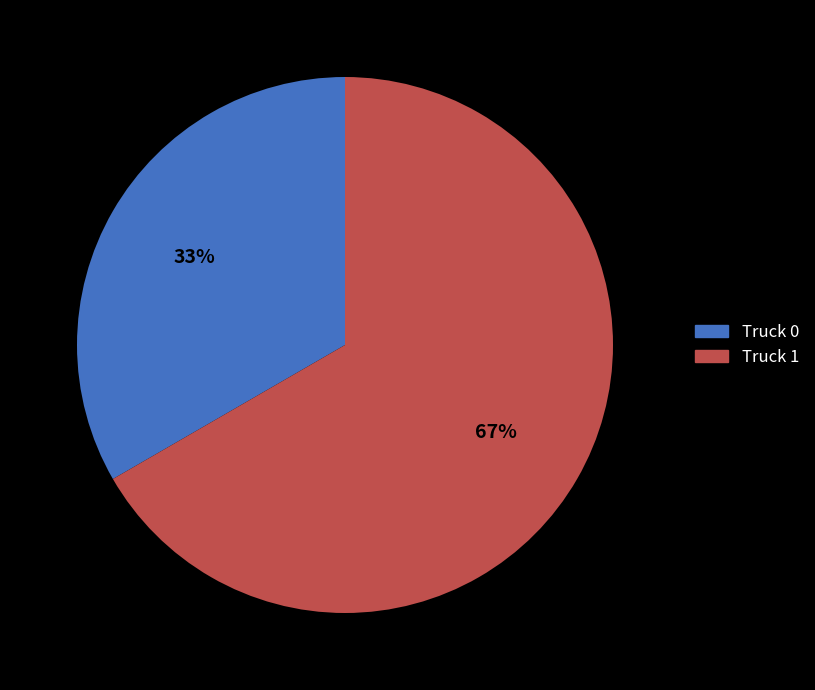

The Truck 1 slice represents 61% of the pie. True or false?

False